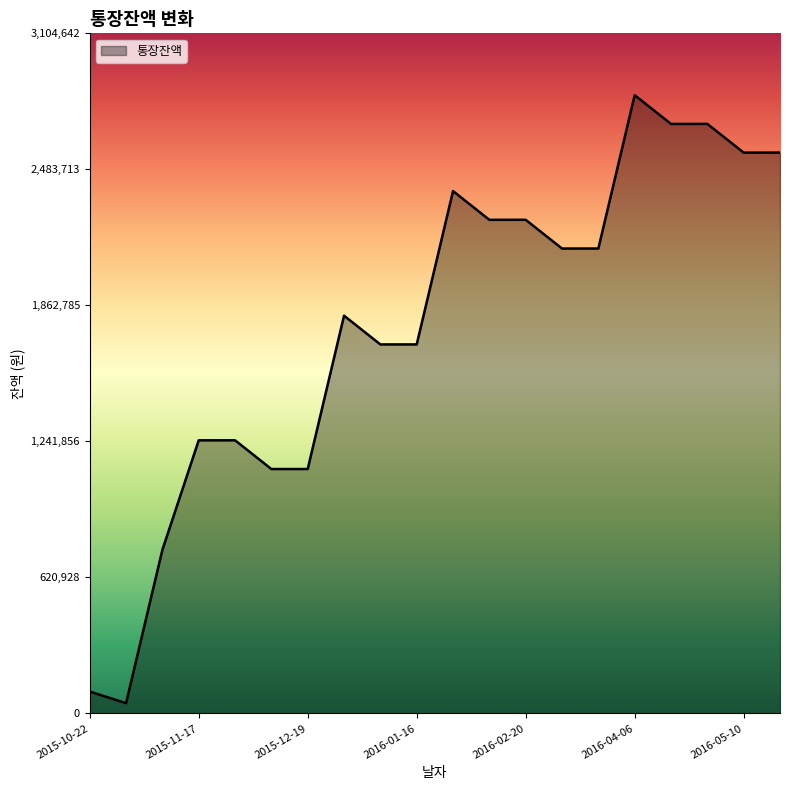

What is the greatest value displayed?

2822402